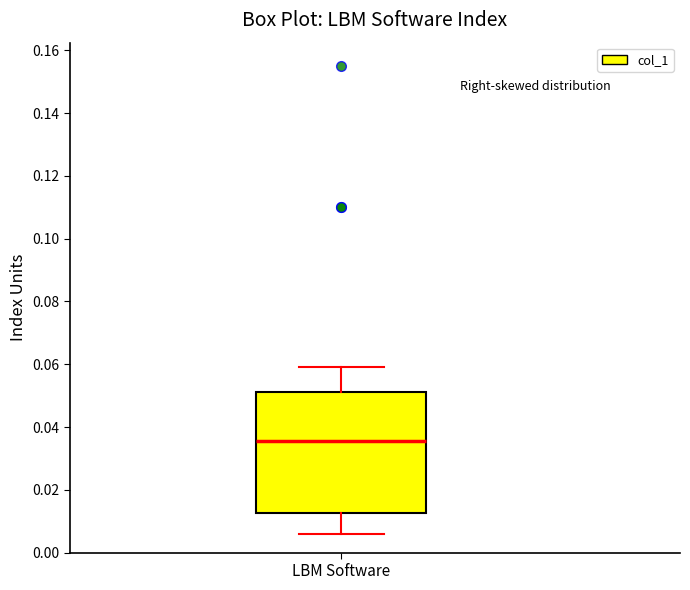

Transcribe this box plot: give where the median line is, the range the box spans, and where the two whiskers end, as read against the y-axis. The values are not printed on the chart, so give them approximately, as read against the axis.

median 0.036, box 0.012 to 0.052, whiskers 0.006 to 0.060